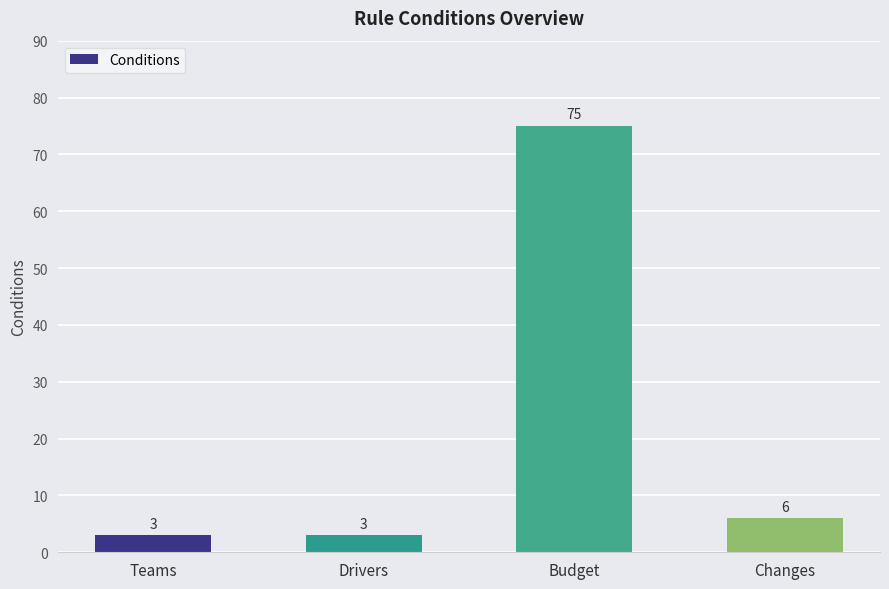

Between Changes and Drivers, which is larger?

Changes